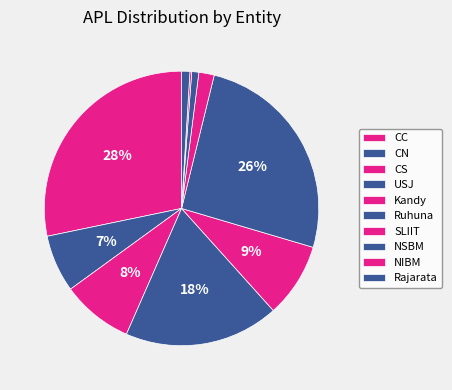

Which category has the smallest portion of the pie?

NIBM